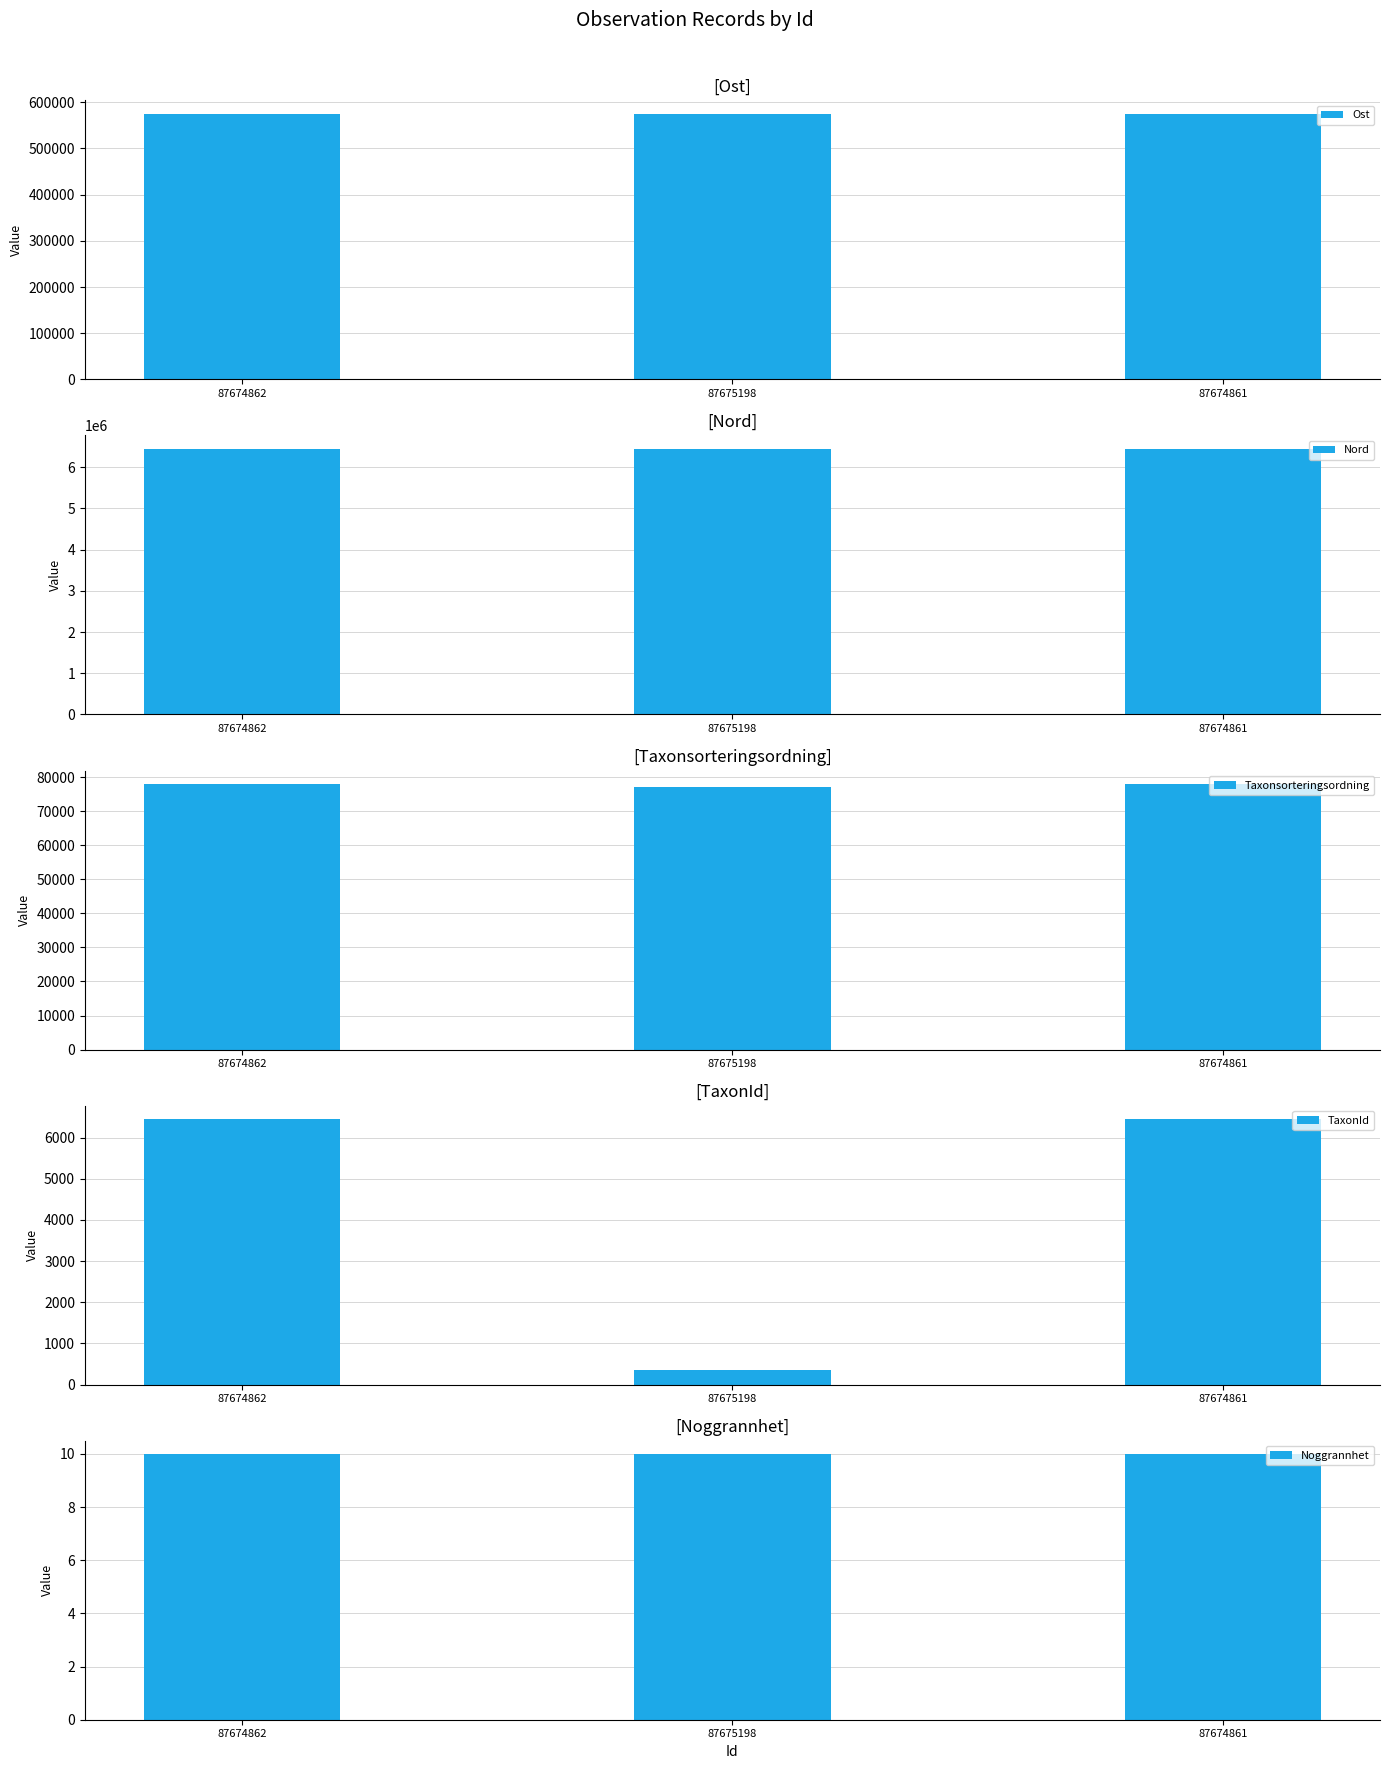

Which category has the lowest value in the TaxonId series?

87675198